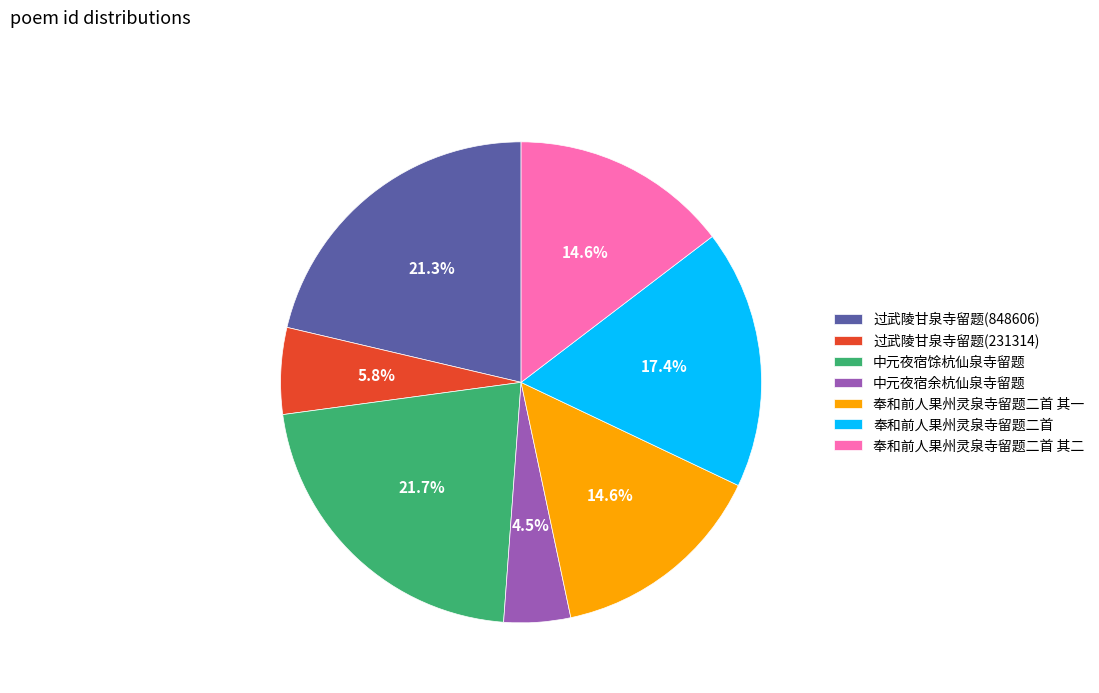

What portion of the pie excludes 过武陵甘泉寺留题(231314)?

94.2%